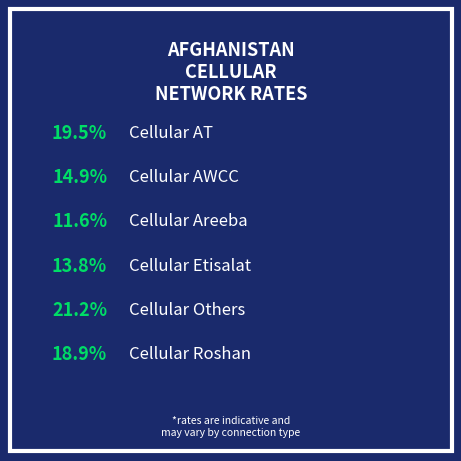

Does any single category account for the majority?

No